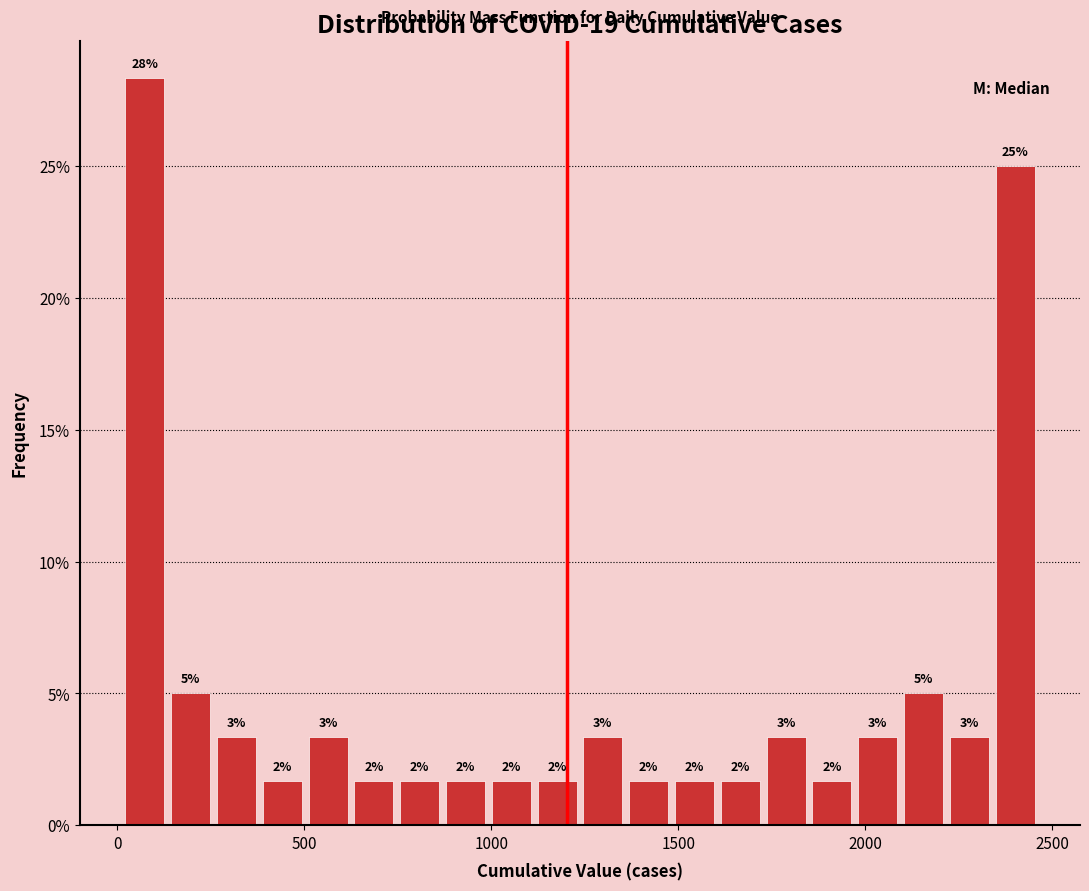

Read against the x-axis, roughly where is the centre of the tallest bar?

50